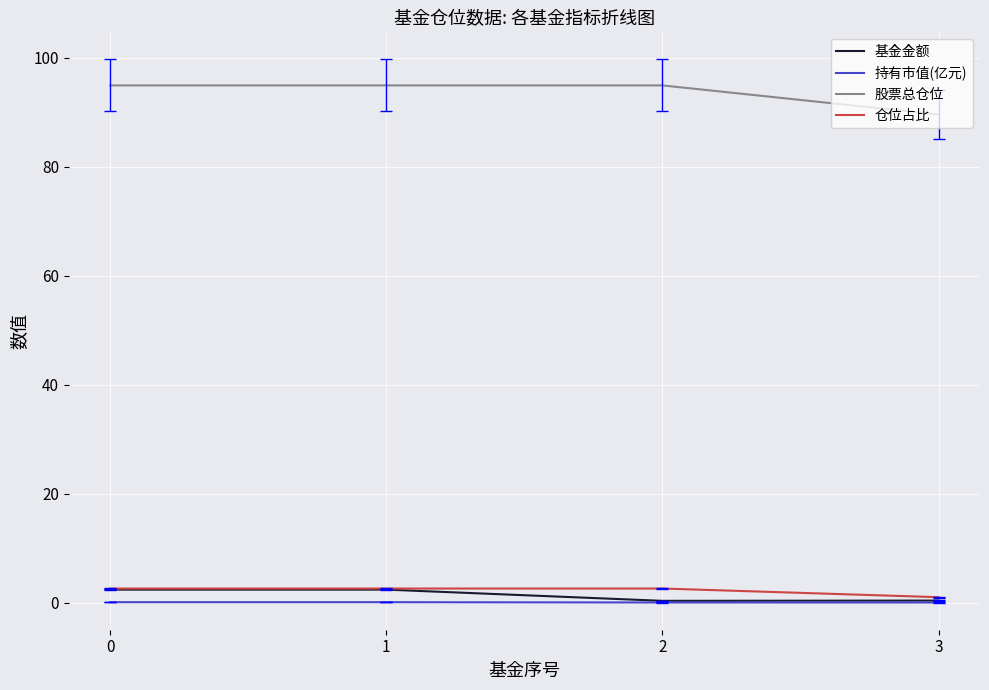

True or false: 仓位占比 and 股票总仓位 cross at least once.

False